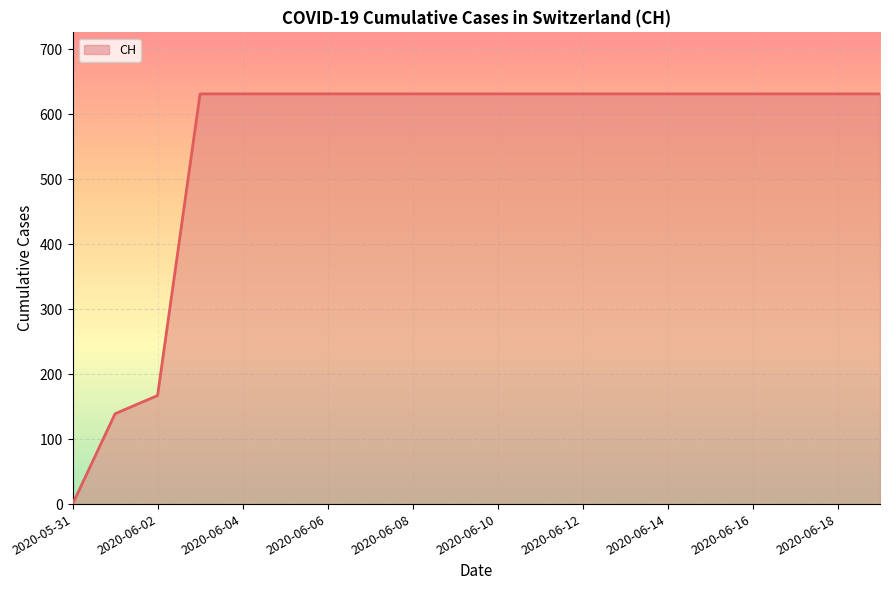

What is the greatest value displayed?

631